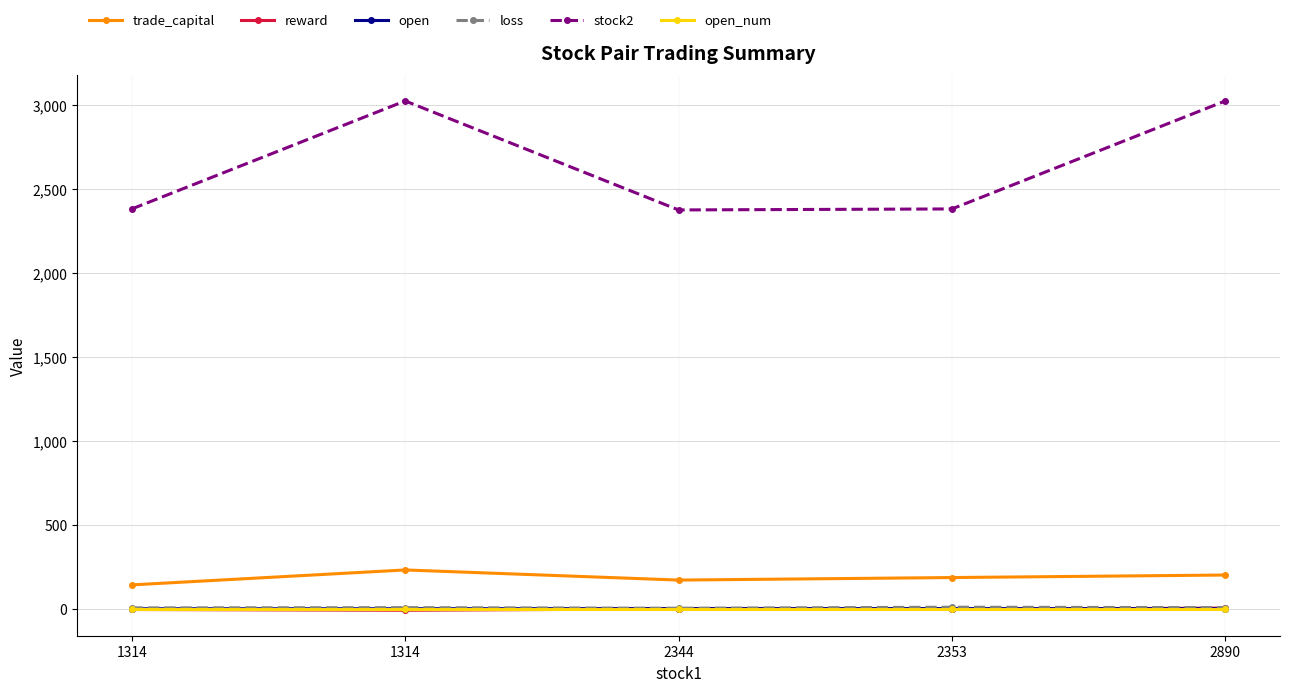

What is the difference between the loss values at 2890 and 2353?

2.5